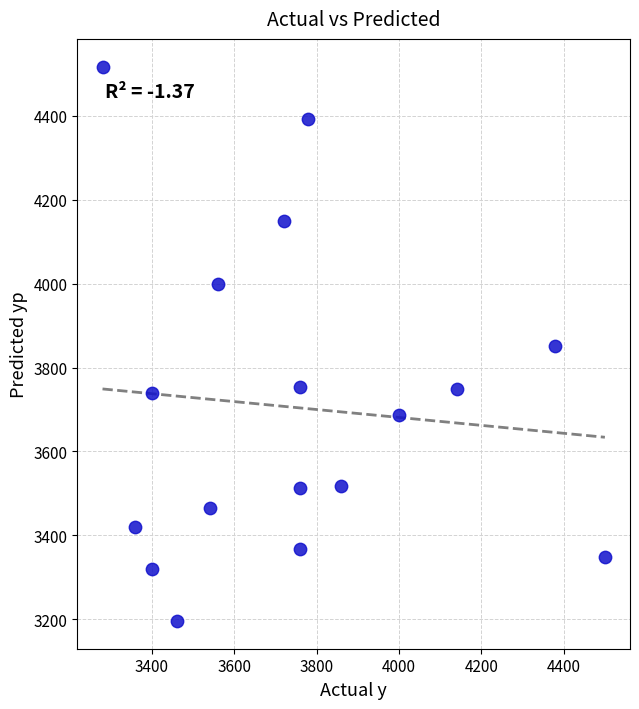

What is the range of X values (max minus min)?

1220.0